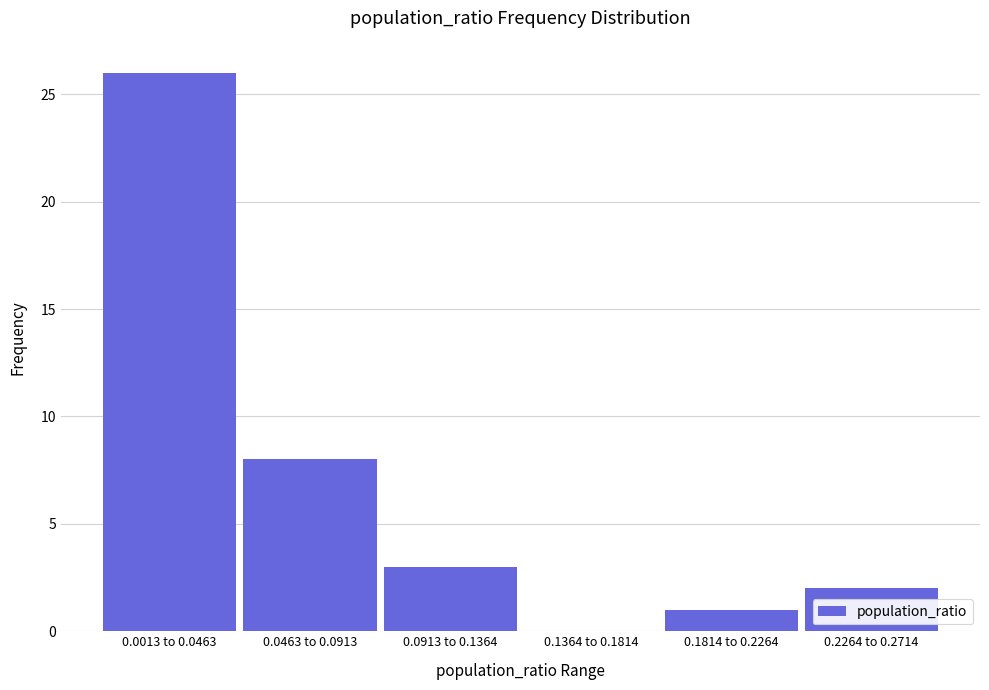

Reading left to right, list all the values displayed in this chart.

0.0013 to 0.0463=26	0.0463 to 0.0913=8	0.0913 to 0.1364=3	0.1364 to 0.1814=0	0.1814 to 0.2264=1	0.2264 to 0.2714=2